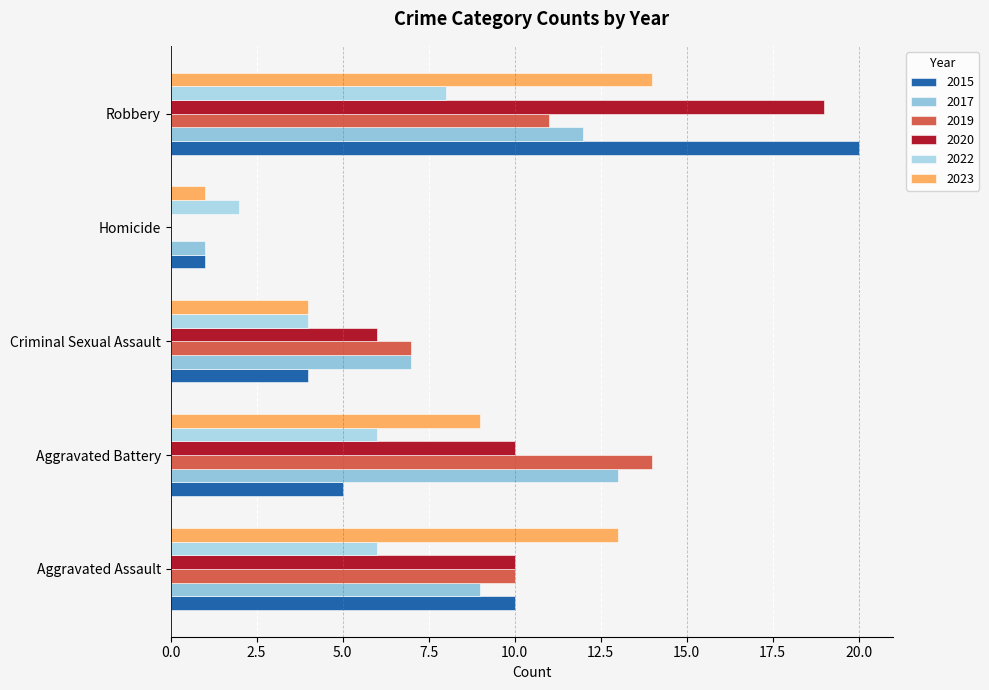

Rank the series by their maximum value, from highest to lowest.

2015, 2020, 2019, 2023, 2017, 2022